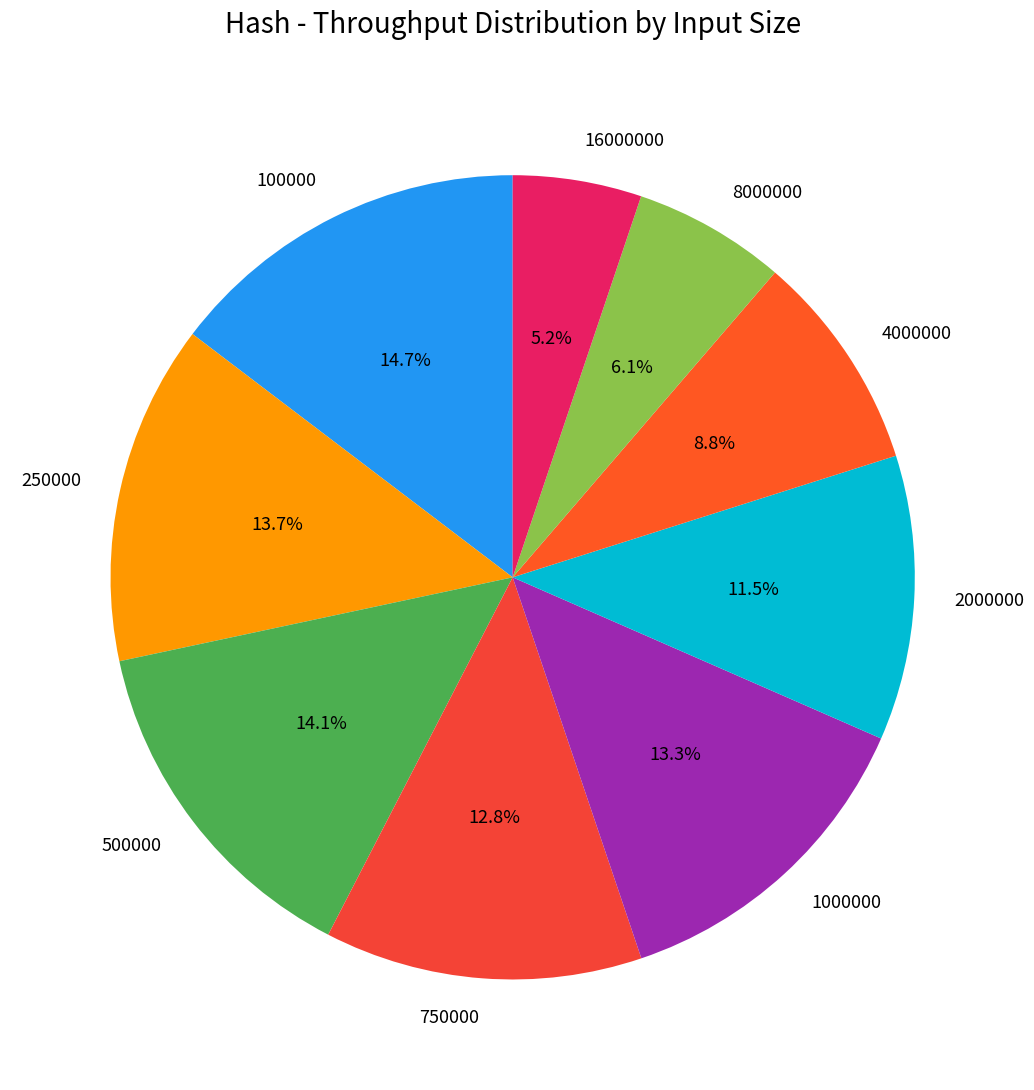

To the nearest percent, what is the combined percentage of 2000000 and 1000000?

25%